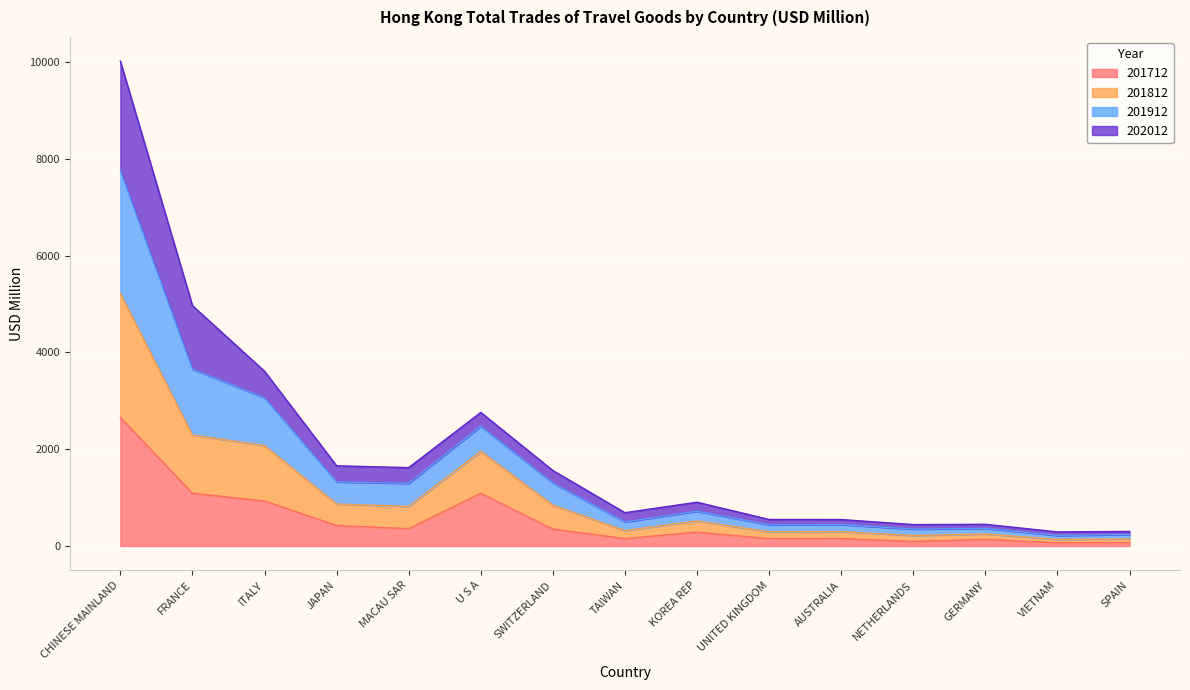

Does the chart display data point markers on the line(s)?

No